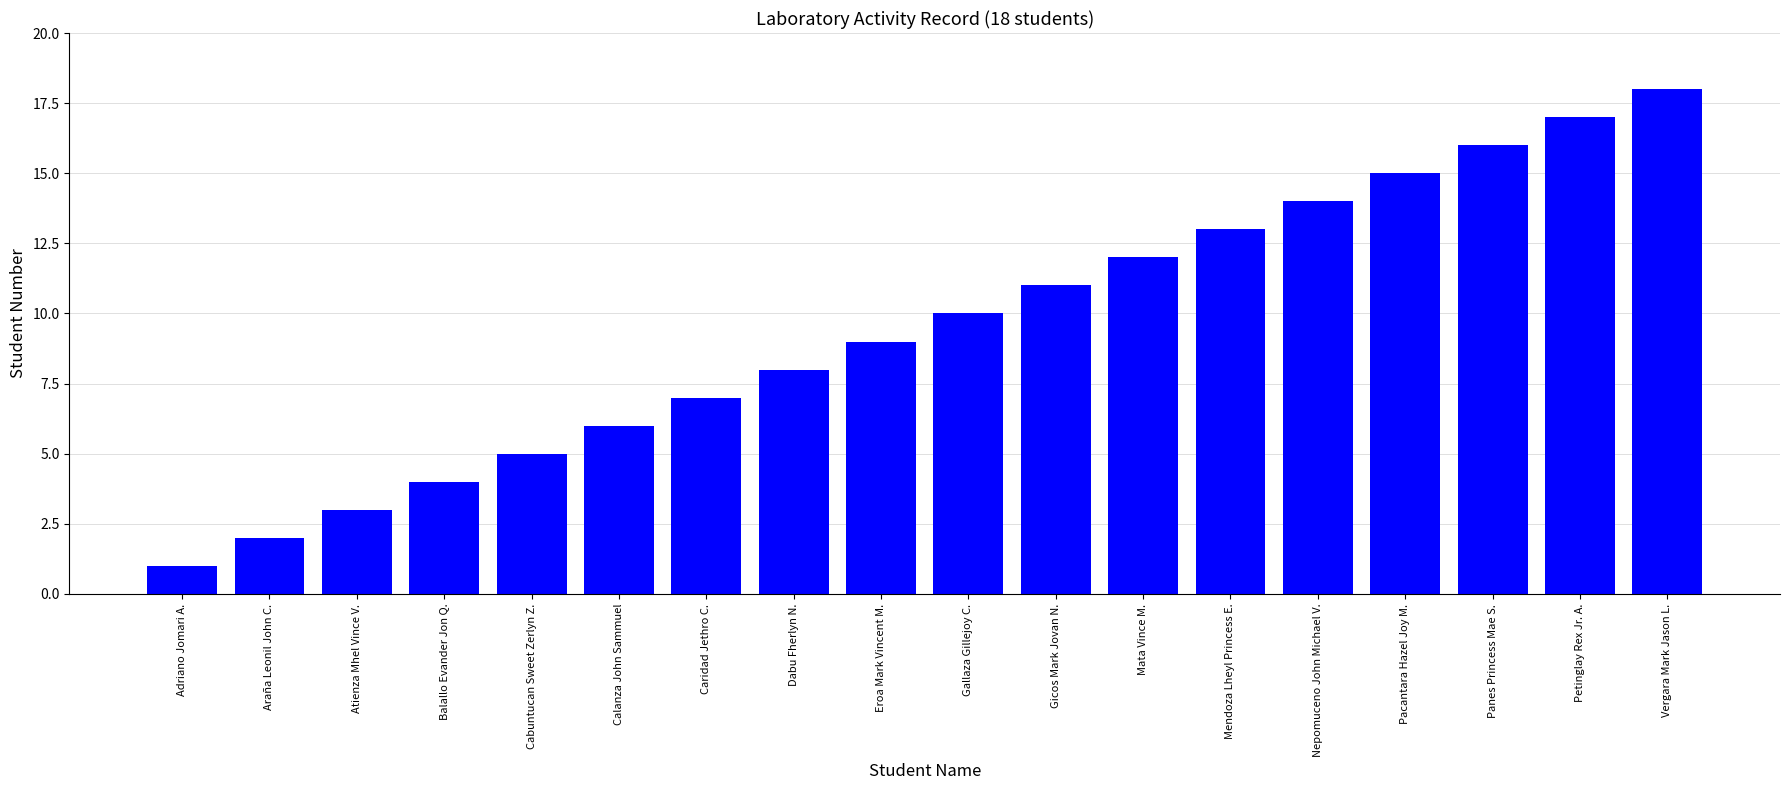

What is the value of the 10th bar from the left?

10